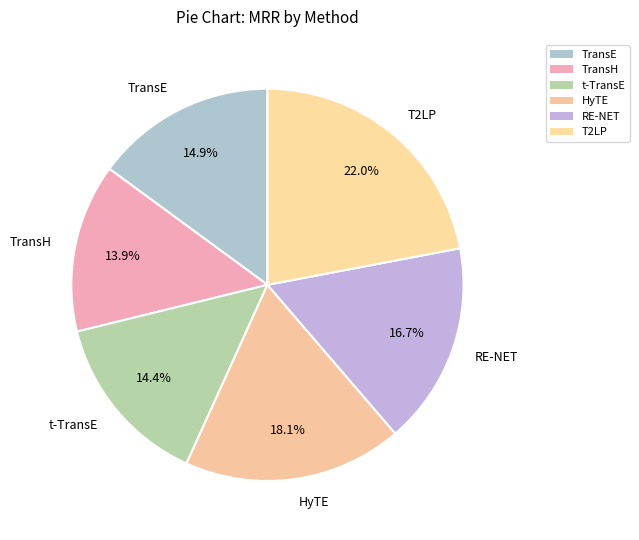

How many slices are in this pie chart?

6